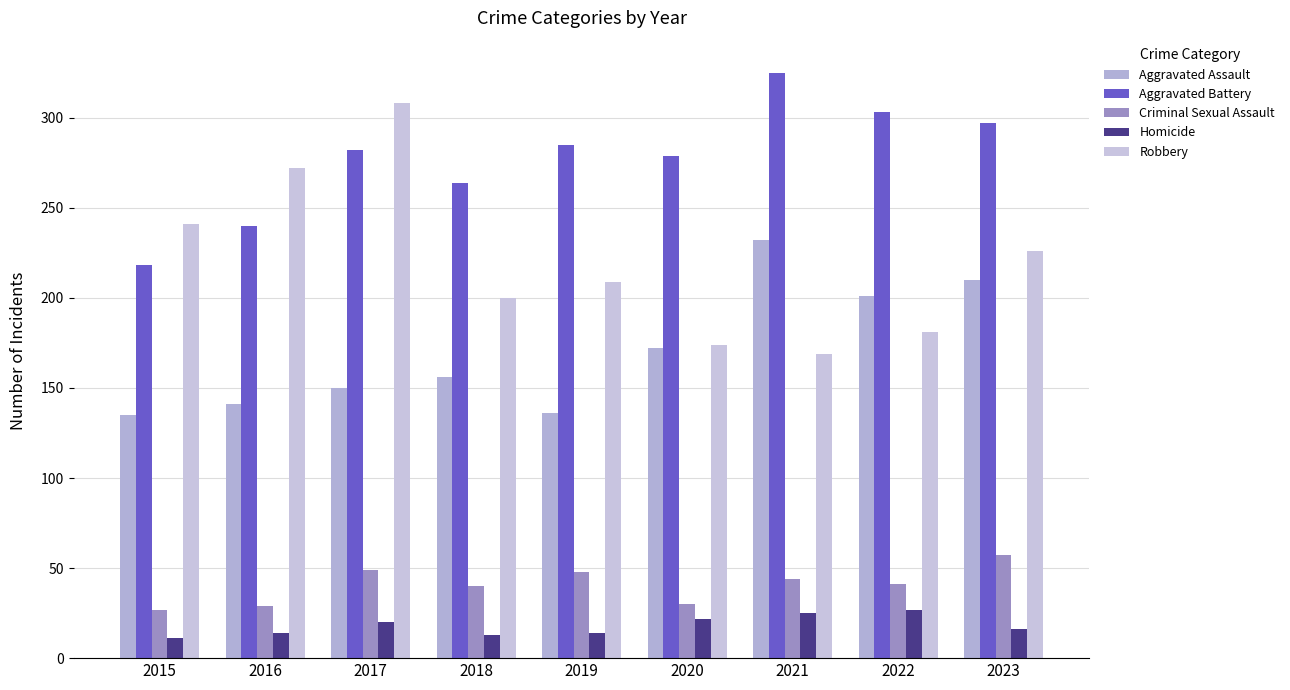

The Aggravated Assault series shows 150 at 2017. True or false?

True